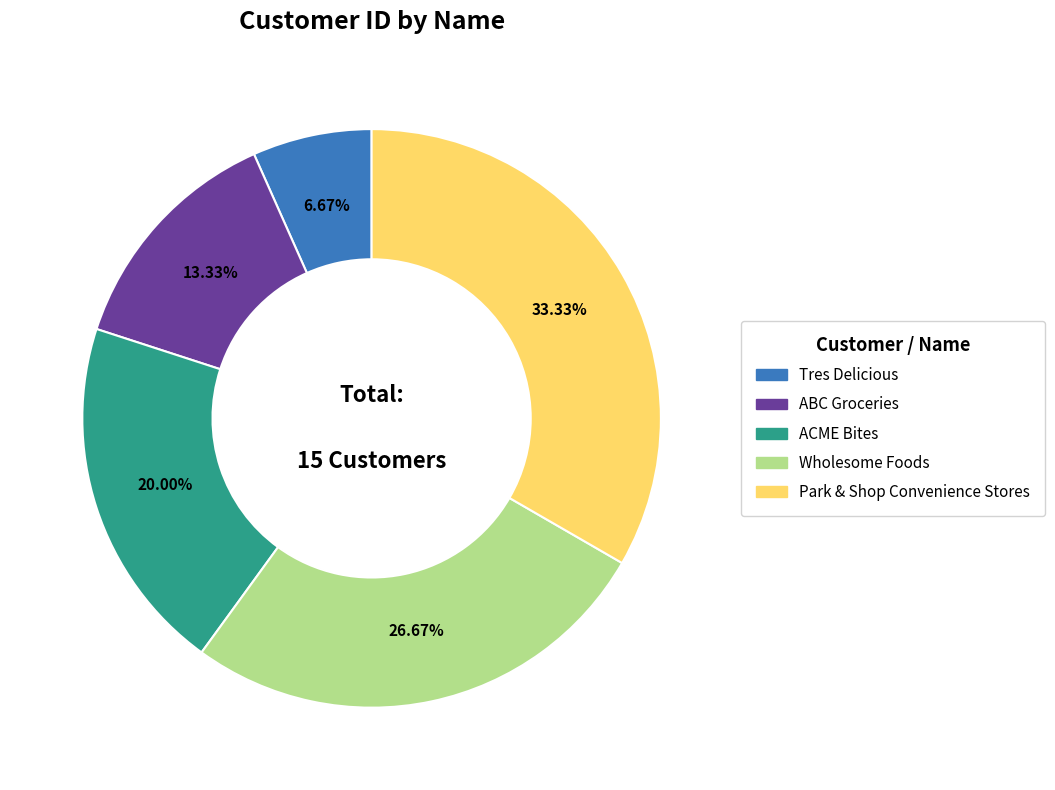

Is it true that Park & Shop Convenience Stores is 33% of the pie?

True